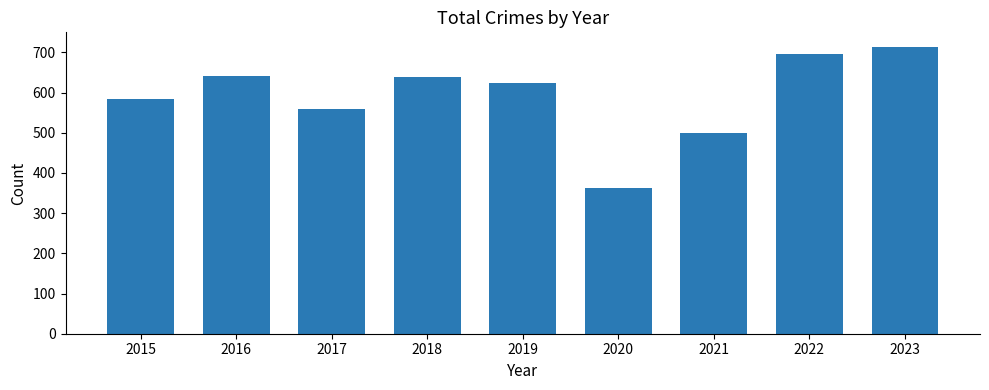

What is the value of the 3rd bar from the left?

558